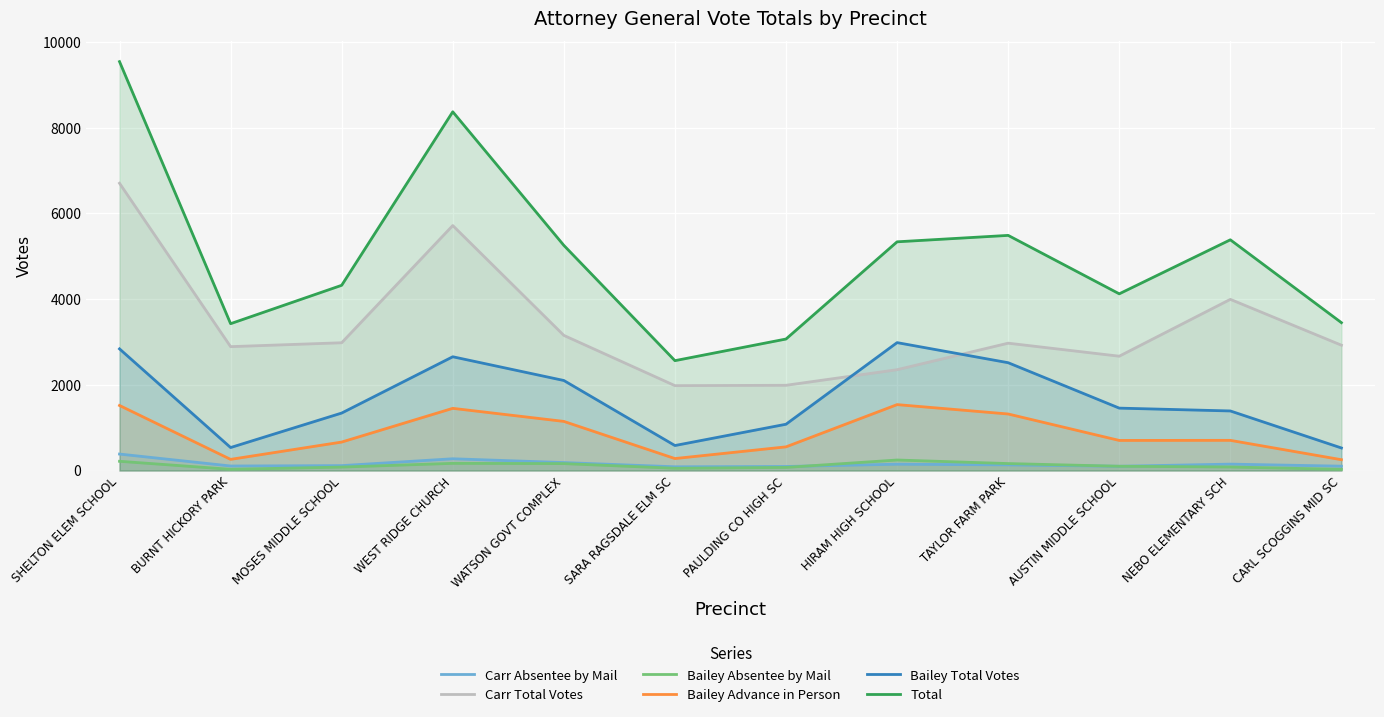

What position from the left is PAULDING CO HIGH SC?

7